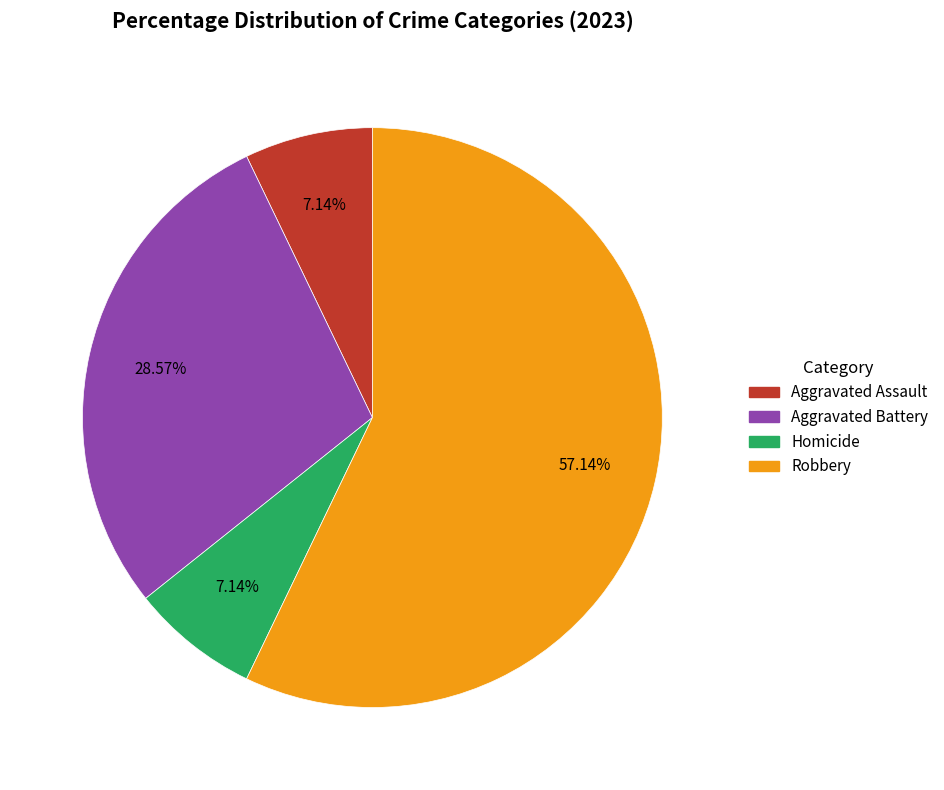

To the nearest percent, what is the difference between the largest and smallest slice percentages?

50%